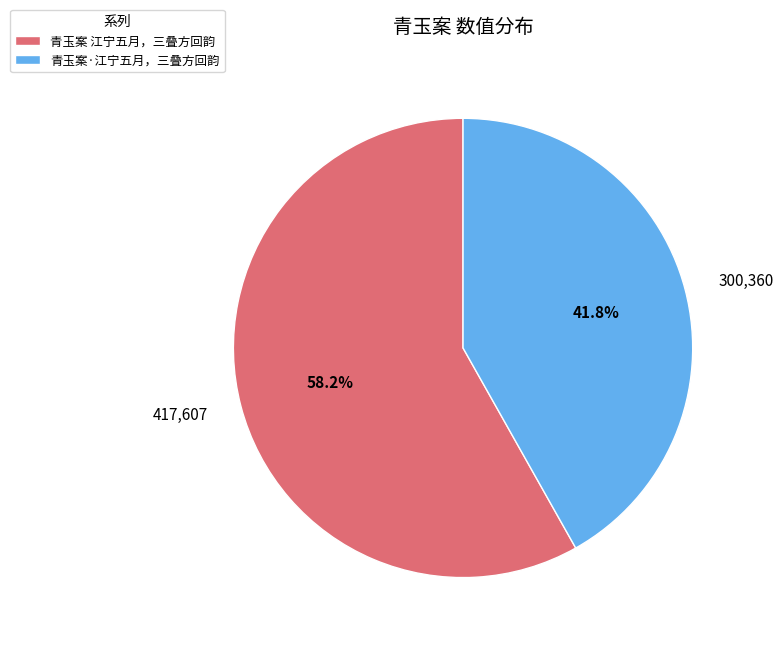

To the nearest percent, what is the combined percentage of 青玉案 江宁五月，三叠方回韵 and 青玉案·江宁五月，三叠方回韵?

100%